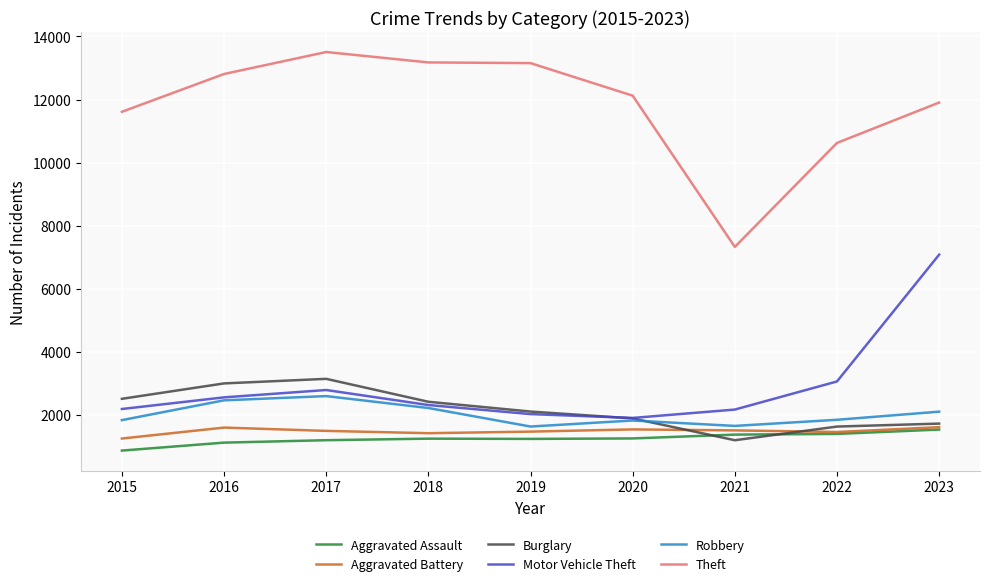

Which series has the widest spread of values?

Theft